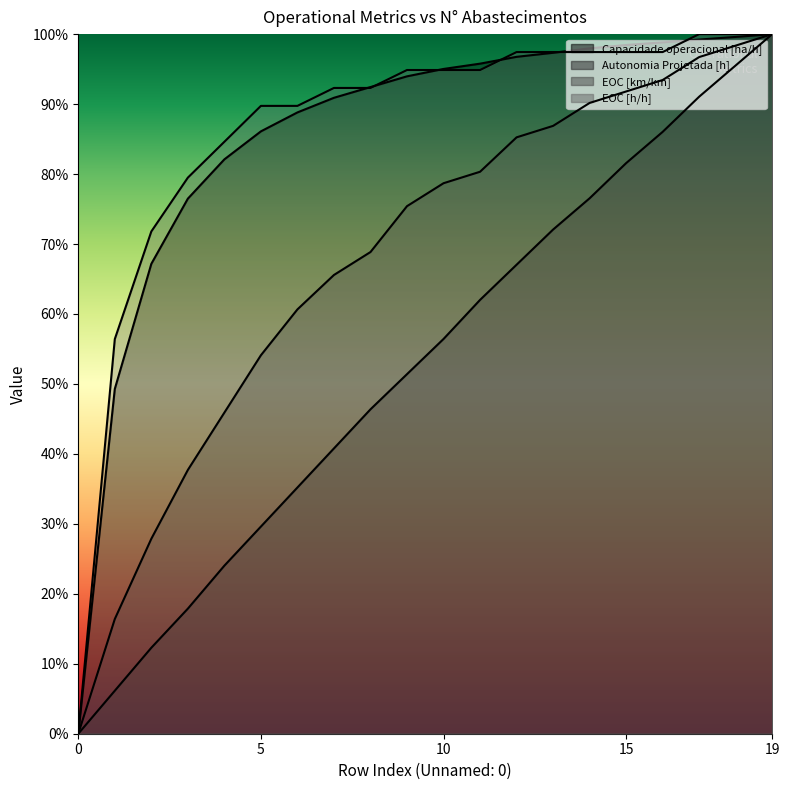

Reading right to left, list all the values displayed in this chart.

Capacidade operacional [ha/h]: 1.0	1.0	1.0	1.0	1.0	1.0	1.0	1.0	1.0	1.0	0.9	0.9	0.9	0.9	0.9	0.8	0.8	0.7	0.5	0.0
Autonomia Projetada [h]: 1.0	1.0	0.9	0.9	0.8	0.8	0.7	0.7	0.6	0.6	0.5	0.5	0.4	0.4	0.3	0.2	0.2	0.1	0.1	0.0
EOC [km/km]: 1.0	1.0	1.0	0.9	0.9	0.9	0.9	0.9	0.8	0.8	0.8	0.7	0.7	0.6	0.5	0.5	0.4	0.3	0.2	0.0
EOC [h/h]: 1.0	1.0	1.0	1.0	1.0	1.0	1.0	1.0	0.9	0.9	0.9	0.9	0.9	0.9	0.9	0.8	0.8	0.7	0.6	0.0